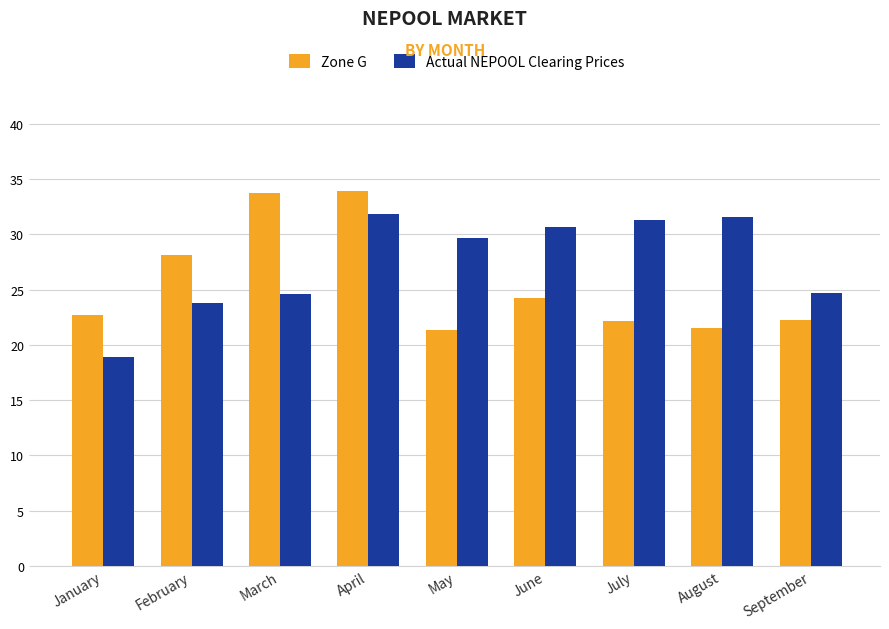

How many values in the Actual NEPOOL Clearing Prices series are below 29?

4